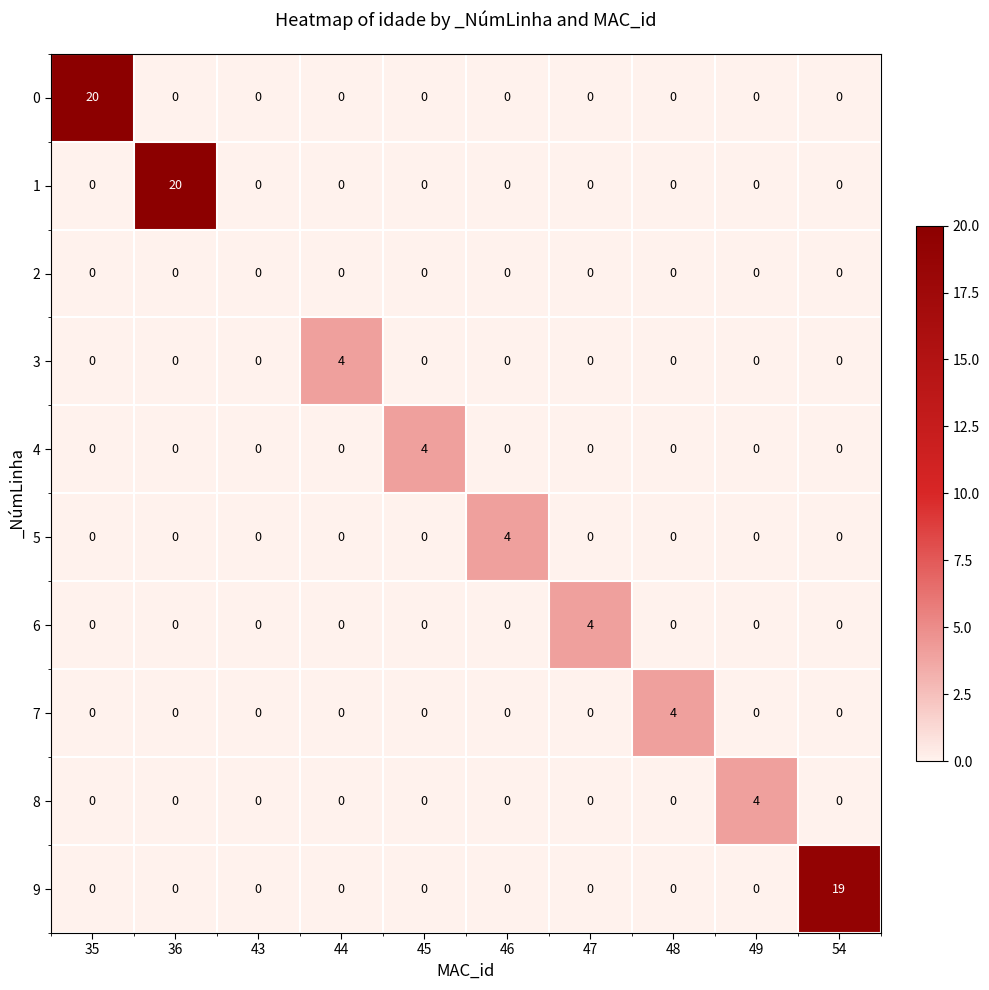

How many data points does each series have?

10